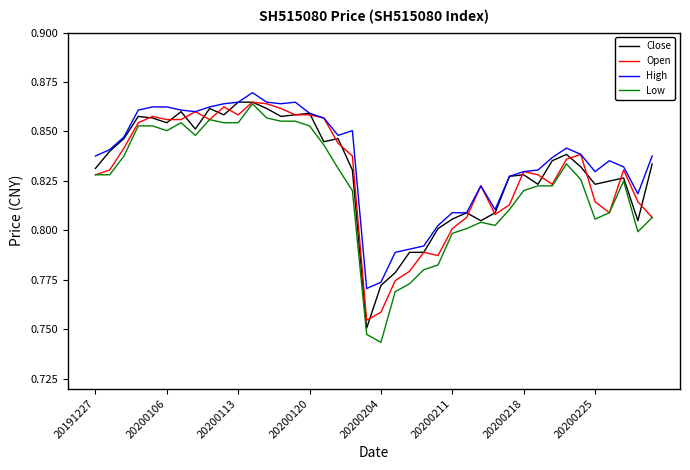

True or false: Open and Low intersect in this chart.

False